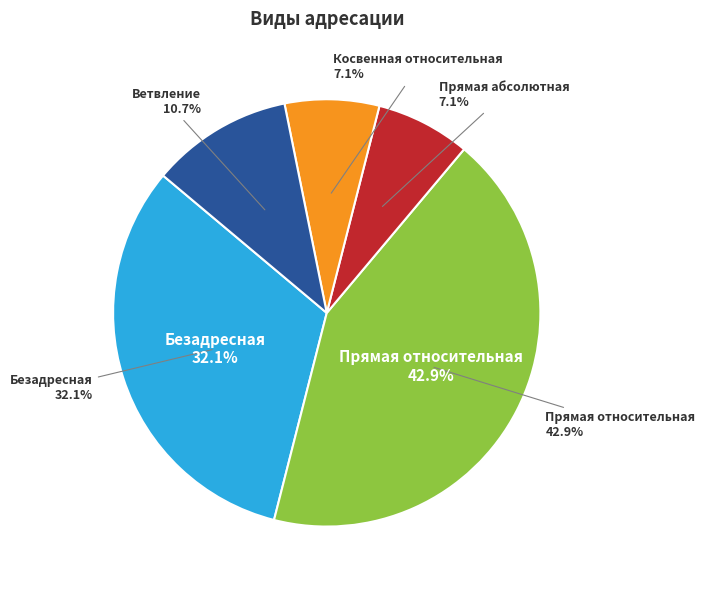

What percentage is the Прямая абсолютная slice, to the nearest percent?

7%